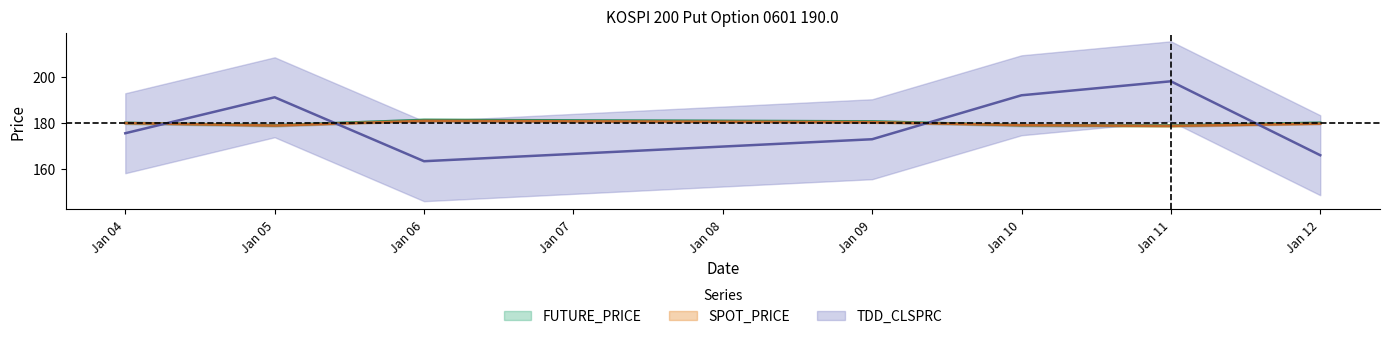

Which series changed the most between Jan 05 and Jan 10?

TDD_CLSPRC